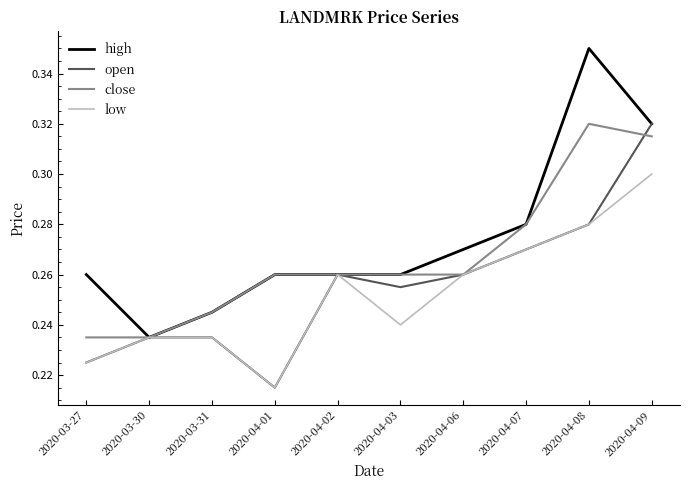

What position from the left is 2020-04-01?

4